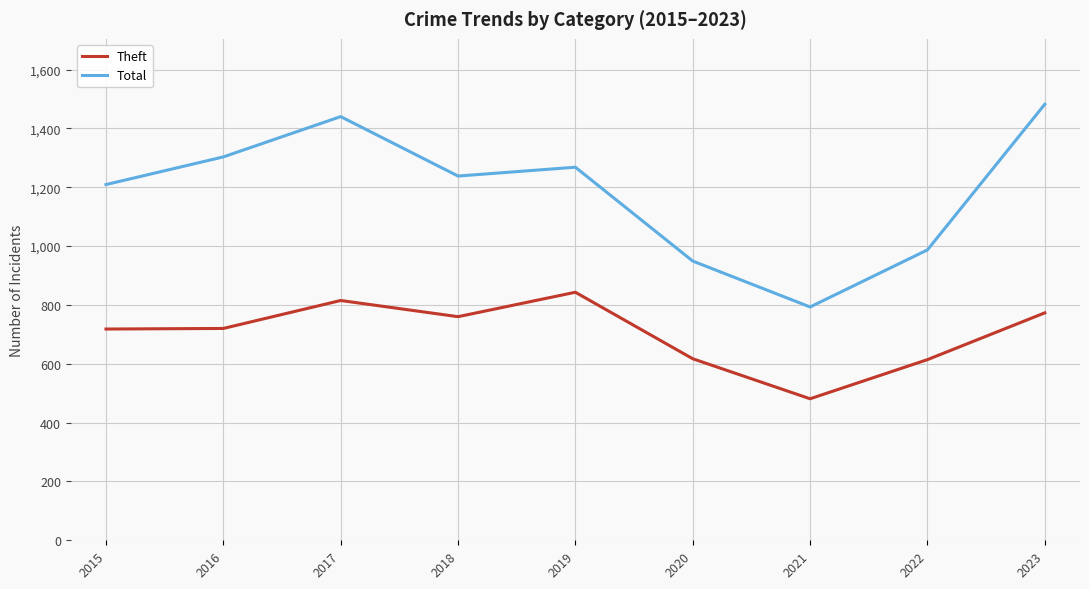

What is the greatest value displayed?

1482